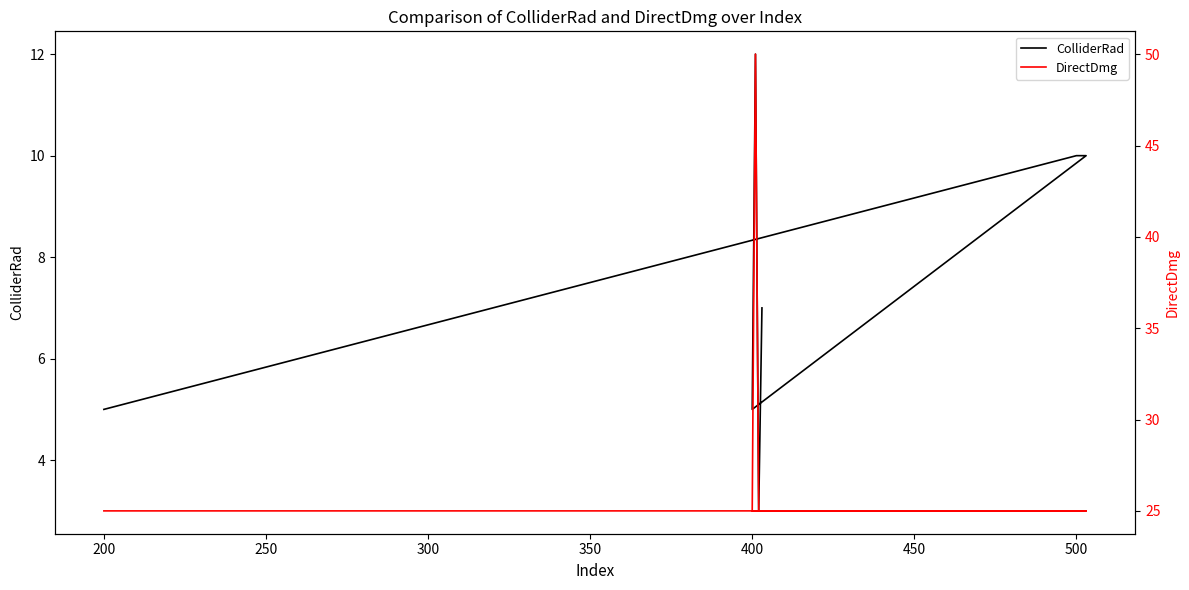

How many lines are shown in the chart?

2